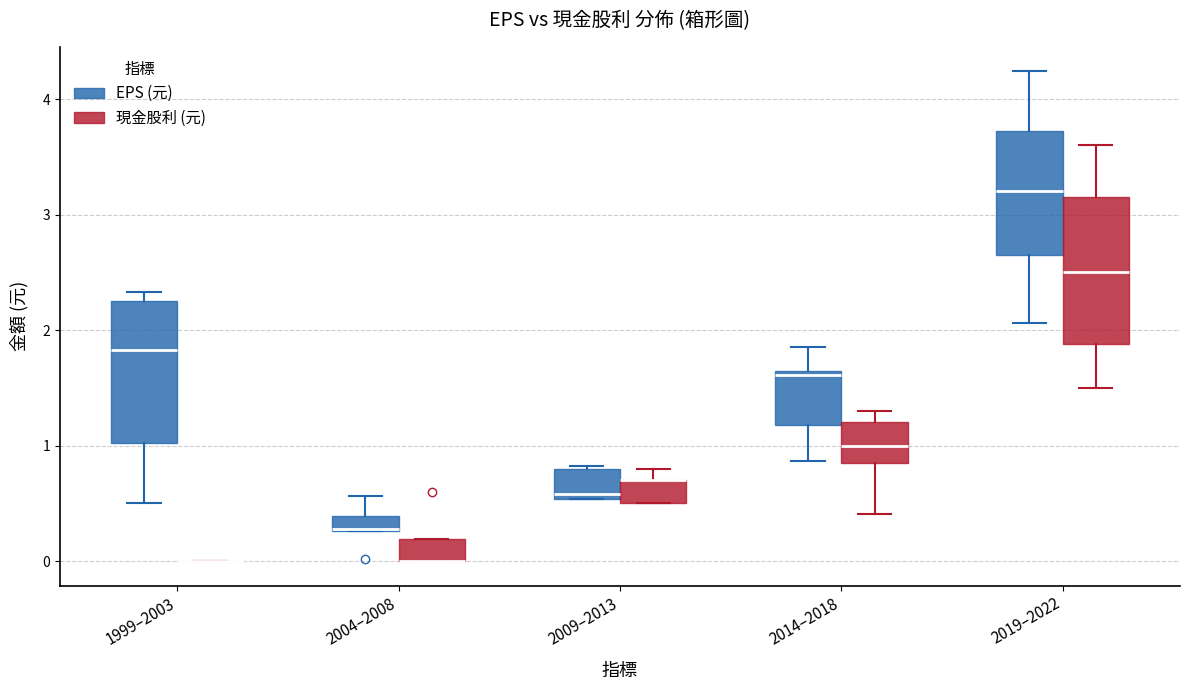

Where does the median line of the box for 2019–2022 (EPS (元)) sit on the y-axis? The values are not printed on the chart, so give them approximately, as read against the axis.

3.2